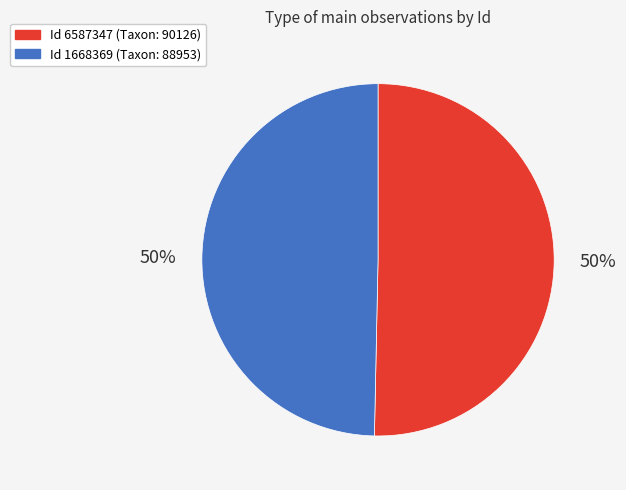

To the nearest percent, what is the average slice percentage?

50%